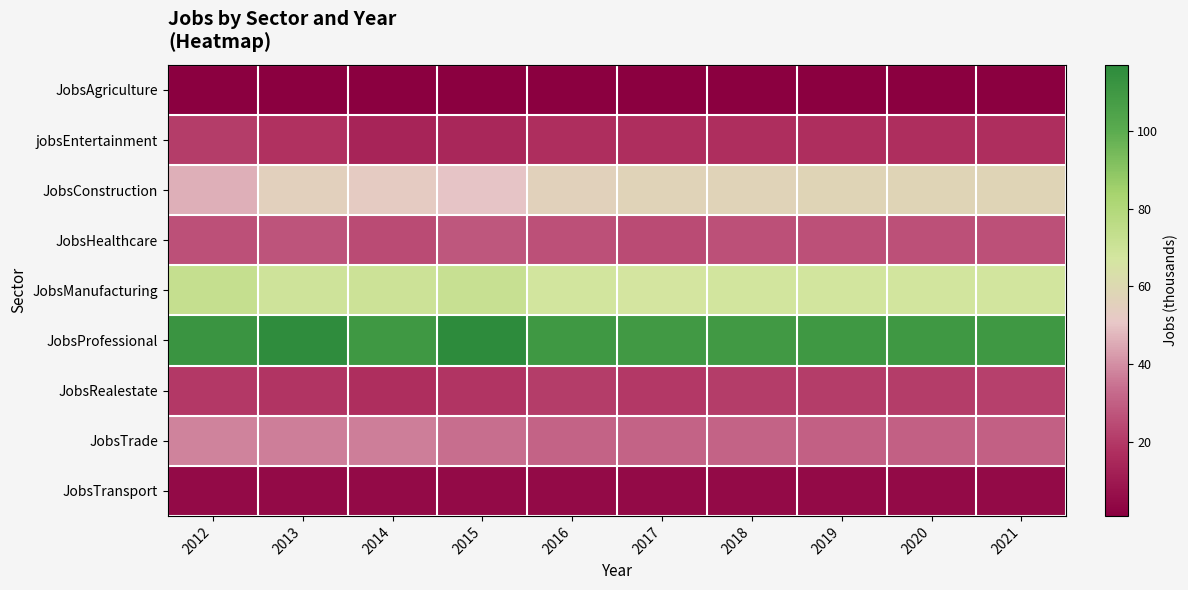

Rank the series by their maximum value, from lowest to highest.

JobsAgriculture, JobsTransport, jobsEntertainment, JobsRealestate, JobsHealthcare, JobsTrade, JobsConstruction, JobsManufacturing, JobsProfessional